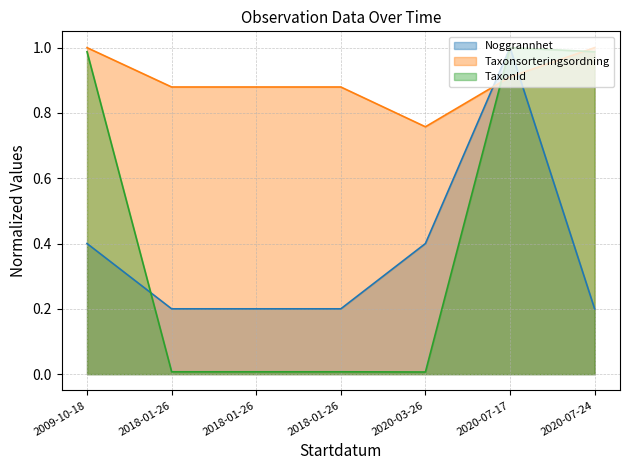

The Noggrannhet series shows 1.0 at 2020-07-17. True or false?

True